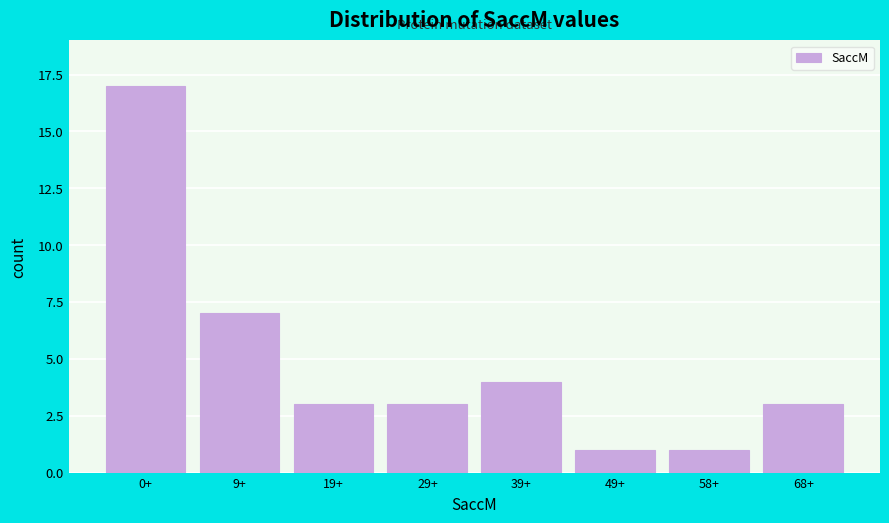

Reading left to right, what are all the values shown in this chart?

0+=17	9+=7	19+=3	29+=3	39+=4	49+=1	58+=1	68+=3